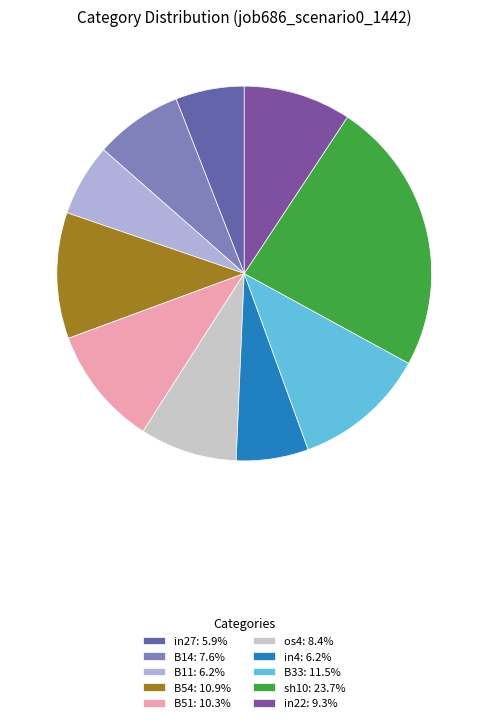

Does in4 represent more than half of the total?

No